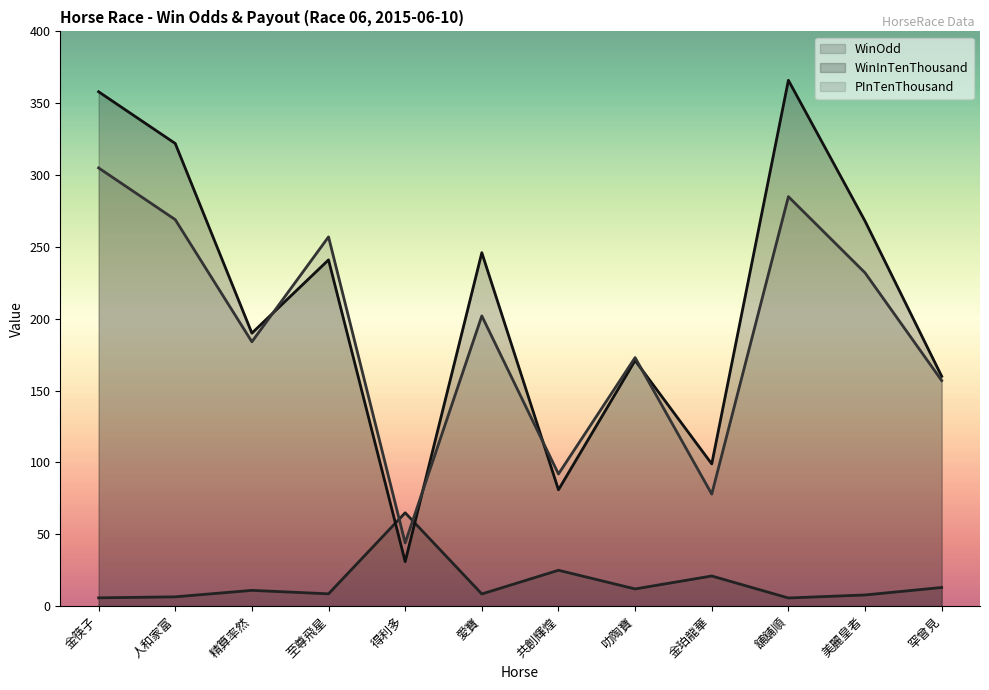

Where is PInTenThousand nearest to the value 174?

叻陶寶